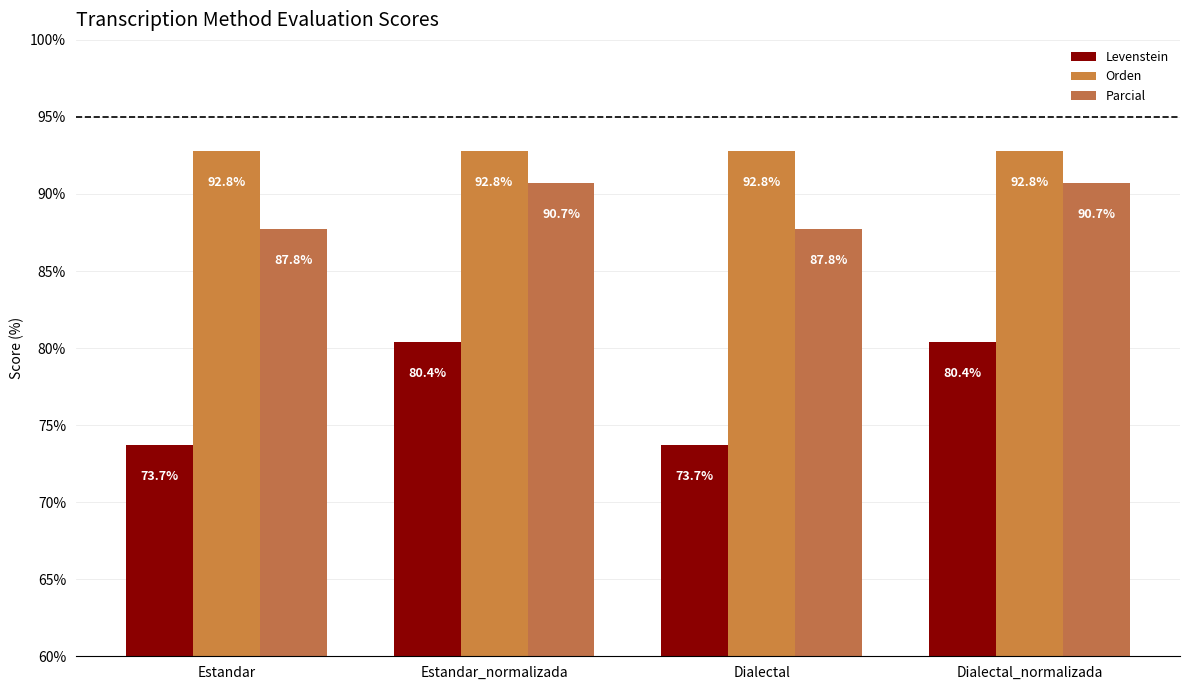

What is the maximum value for Parcial?

90.7